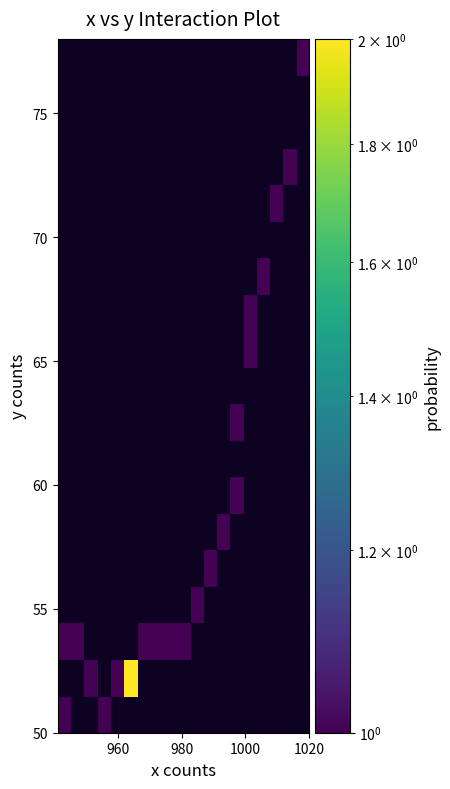

How many categories are shown in the chart?

19